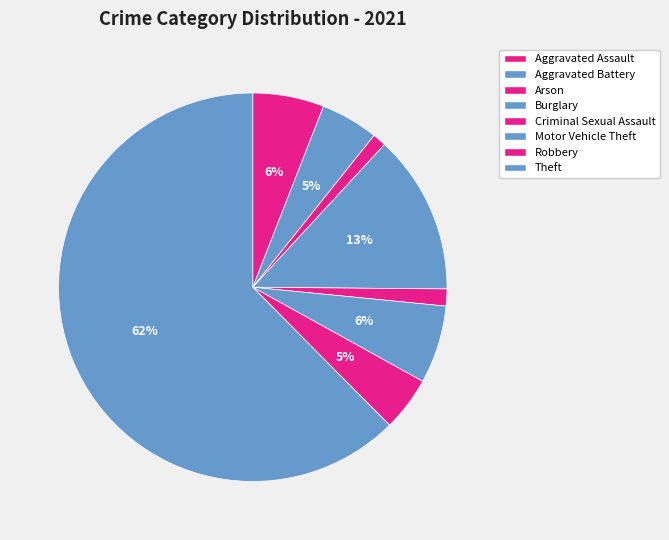

Count the number of slices in the pie.

8